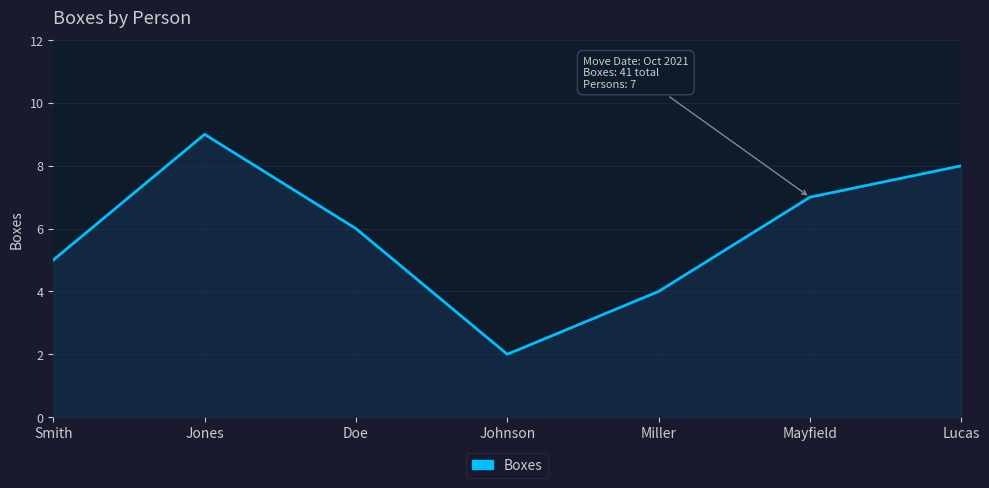

What is the average value?

6